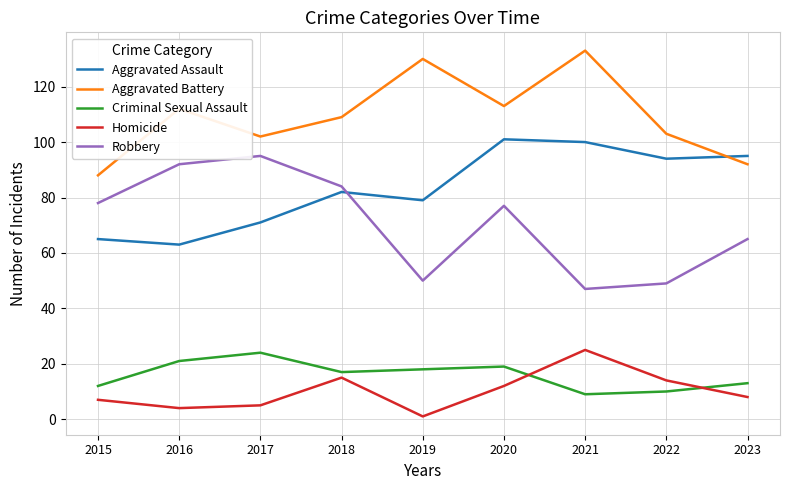

How many lines are shown in the chart?

5